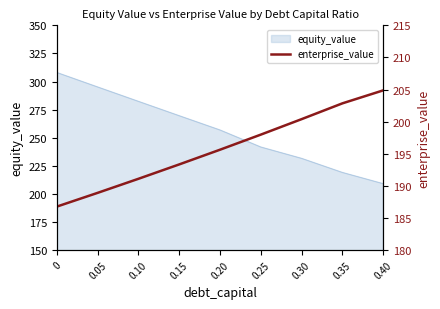

Reading left to right, what are all the values shown in this chart?

0=186.8	0.05=188.9	0.10=191.1	0.15=193.3	0.20=195.6	0.25=198.0	0.30=200.4	0.35=202.8	0.40=204.9